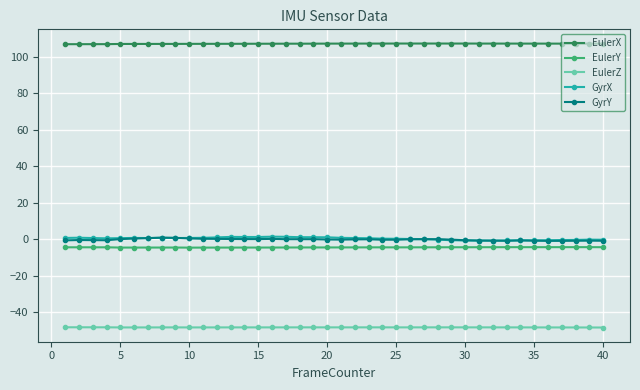

True or false: EulerX and GyrY intersect in this chart.

False